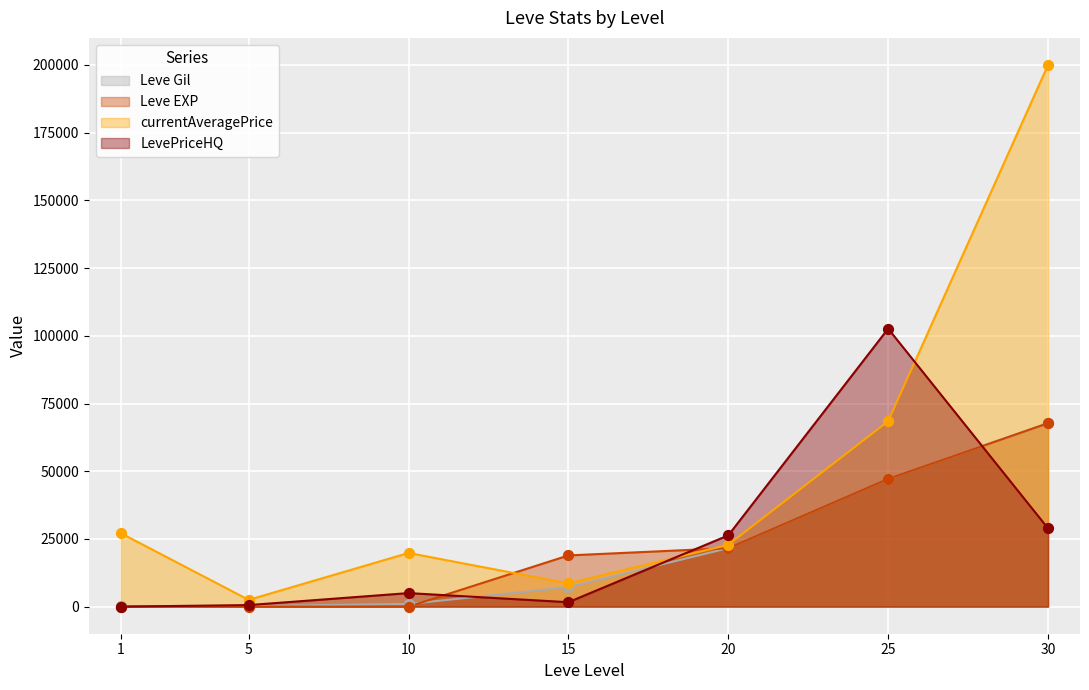

At which category is the sum across all series the highest?

30